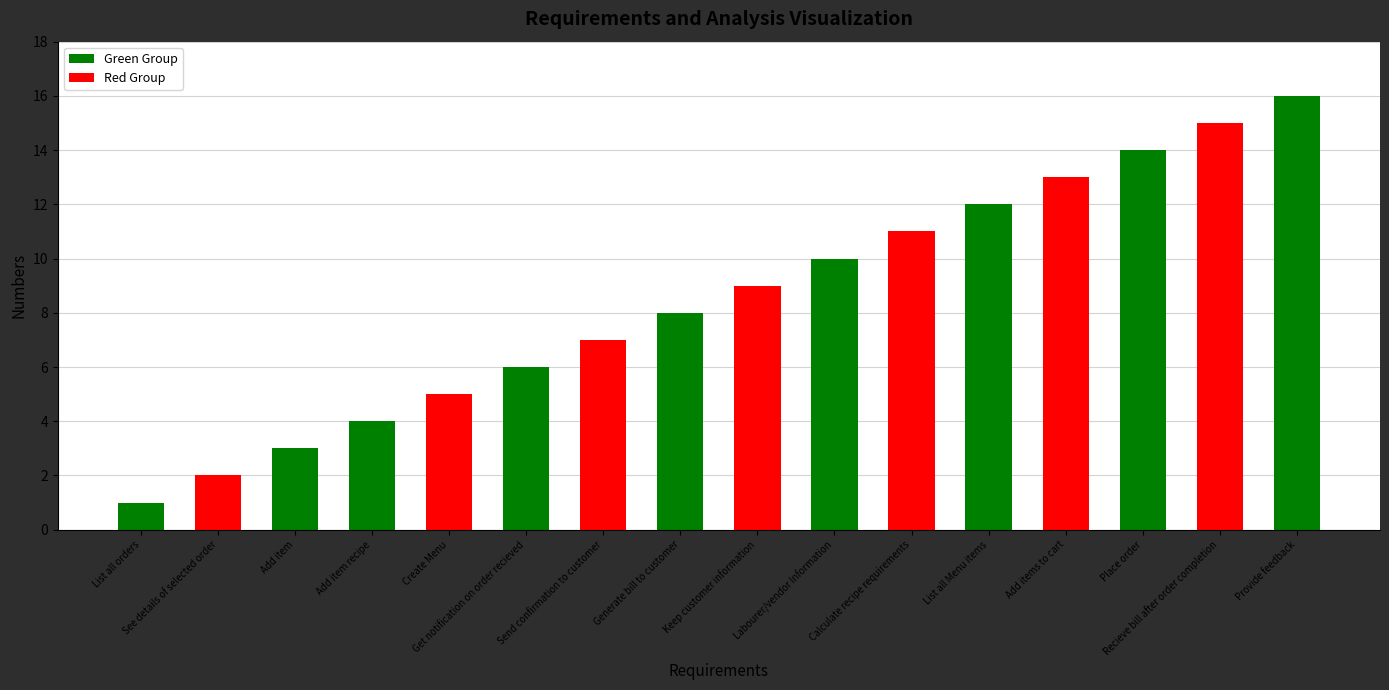

What is the difference between the maximum and second lowest values?

14